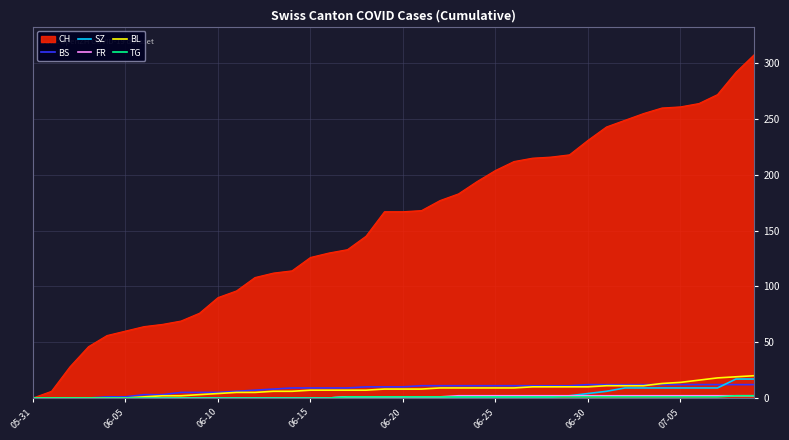

Which series has the widest spread of values?

CH